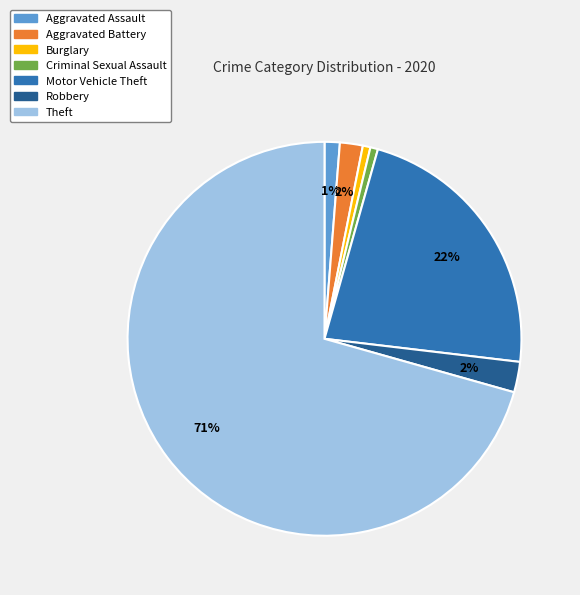

How many slices are in this pie chart?

7